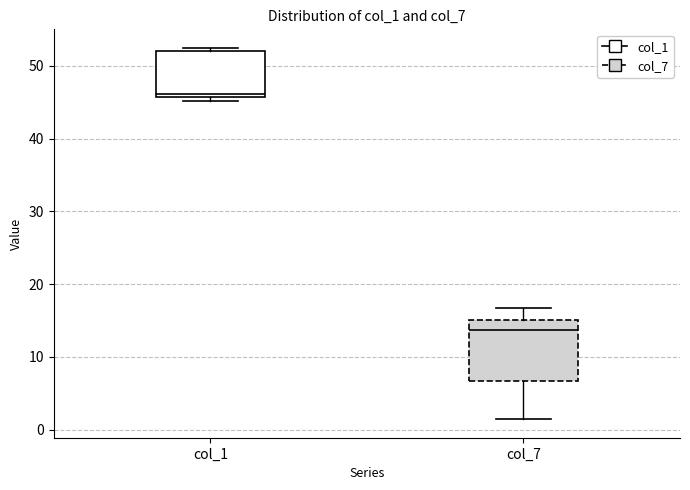

Reading left to right, transcribe this box plot: for each box, give where its median line is, the range the box spans, and where its two whiskers end, as read against the y-axis. The values are not printed on the chart, so give them approximately, as read against the axis.

col_1: median 46 (just above the box's lower edge), box 46 to 52, whiskers 45 to 52 (just above the box's upper edge)
col_7: median 14, box 7 to 15, whiskers 1 to 17